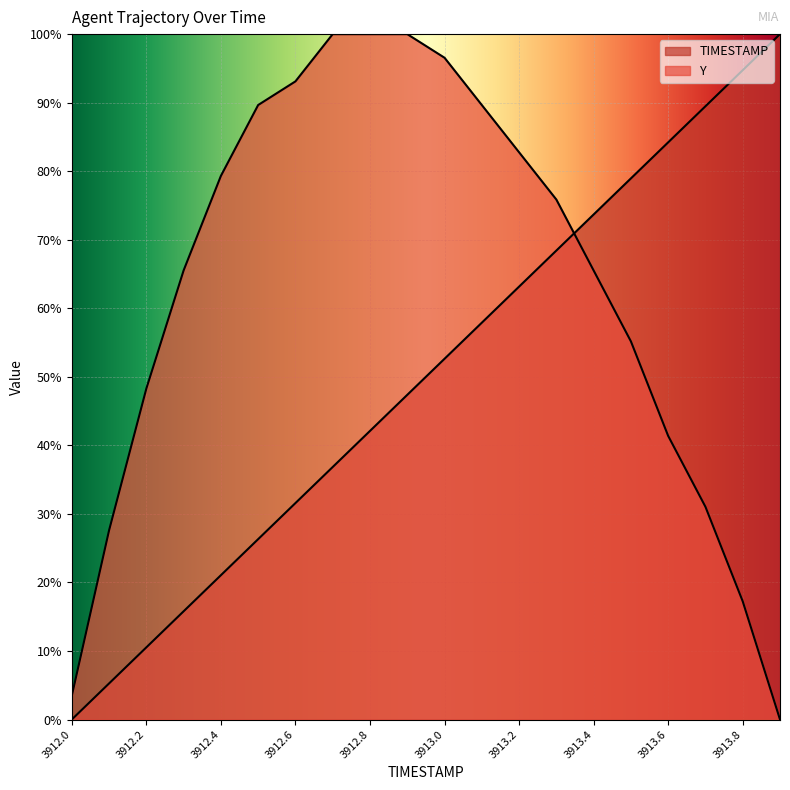

What are all the series names shown in the legend?

TIMESTAMP, Y